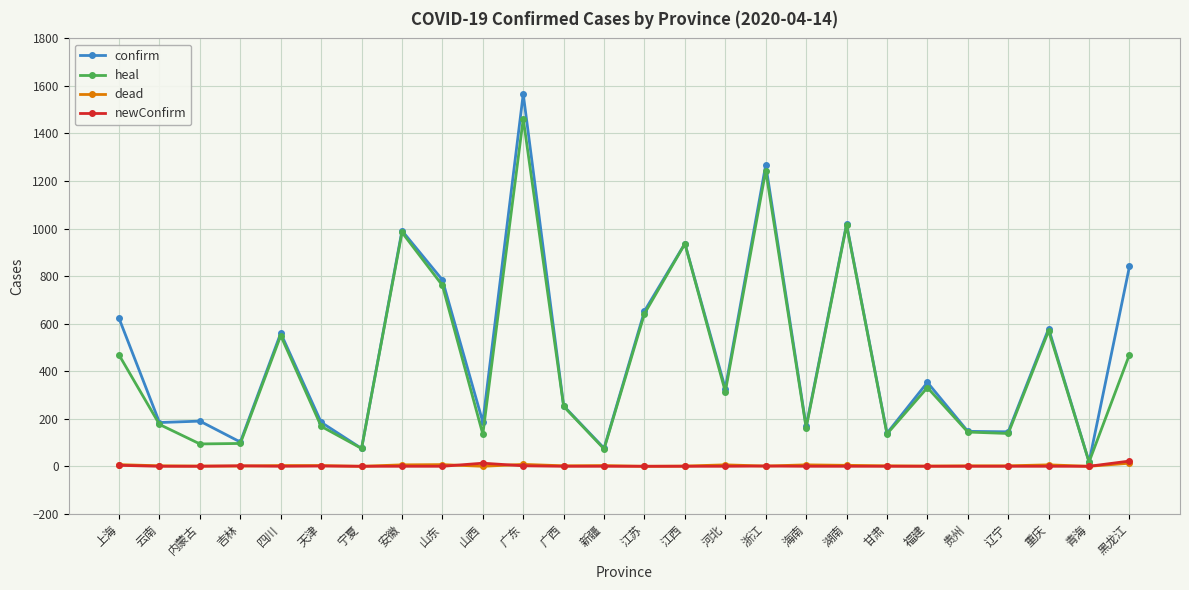

At which label does confirm reach its minimum?

青海